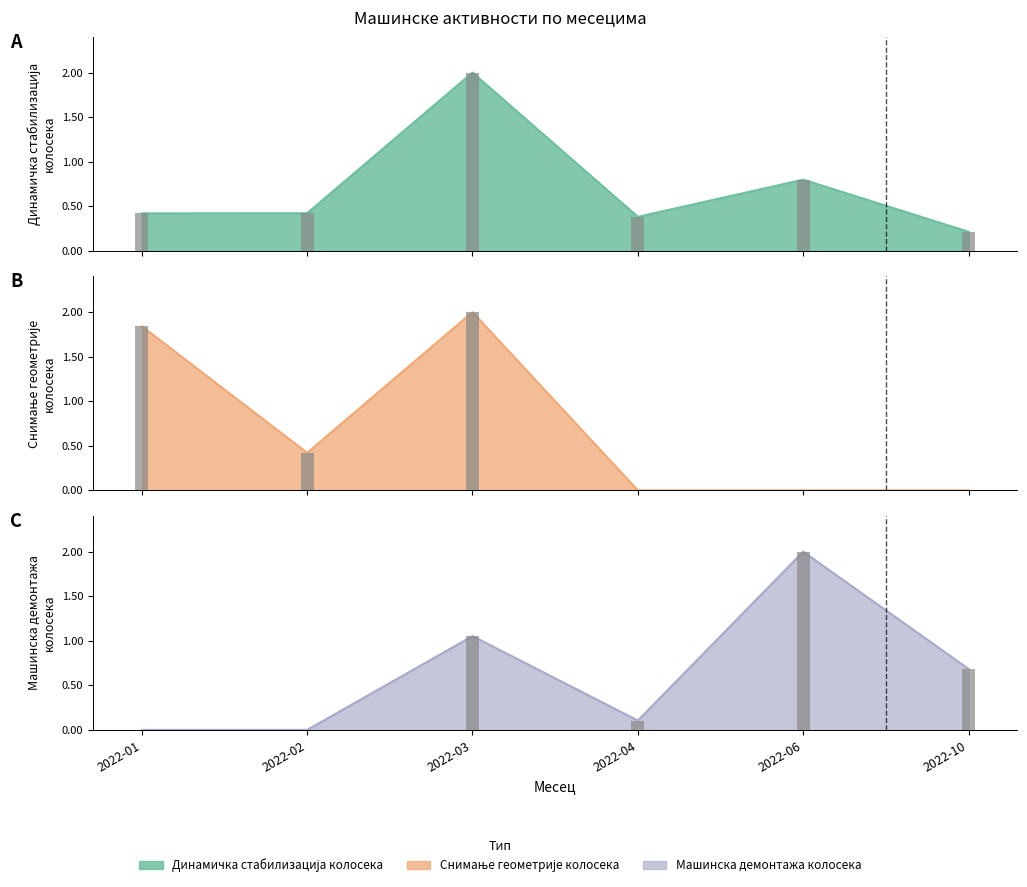

How many groups of bars are there?

6